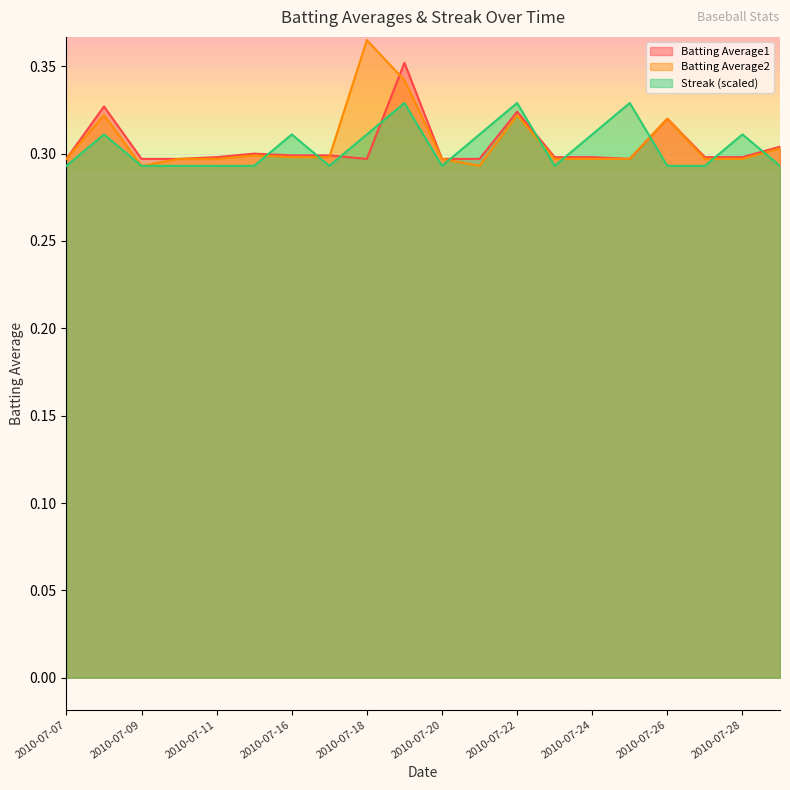

What is the smallest value displayed?

0.3